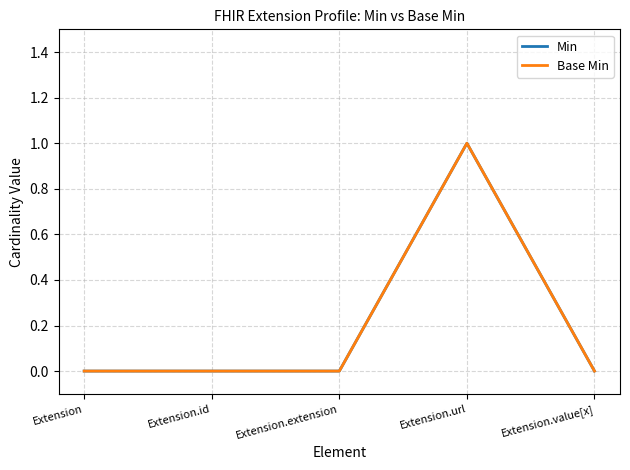

In Base Min, how many points are higher than both neighbors (excluding endpoints)?

1